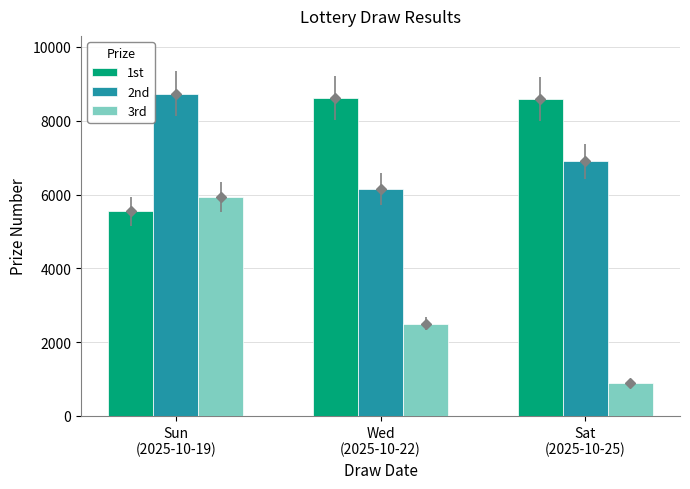

Is it true that 1st equals 5548 at Sun
(2025-10-19)?

True